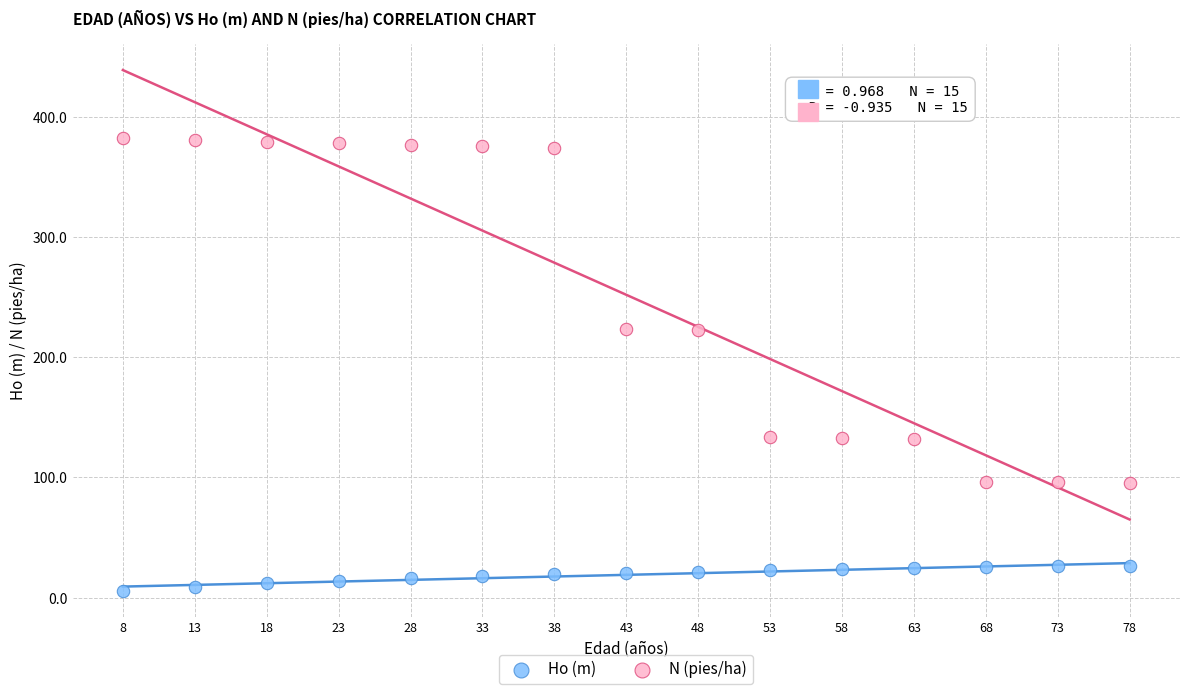

Which series reaches the maximum Y coordinate?

N (pies/ha)